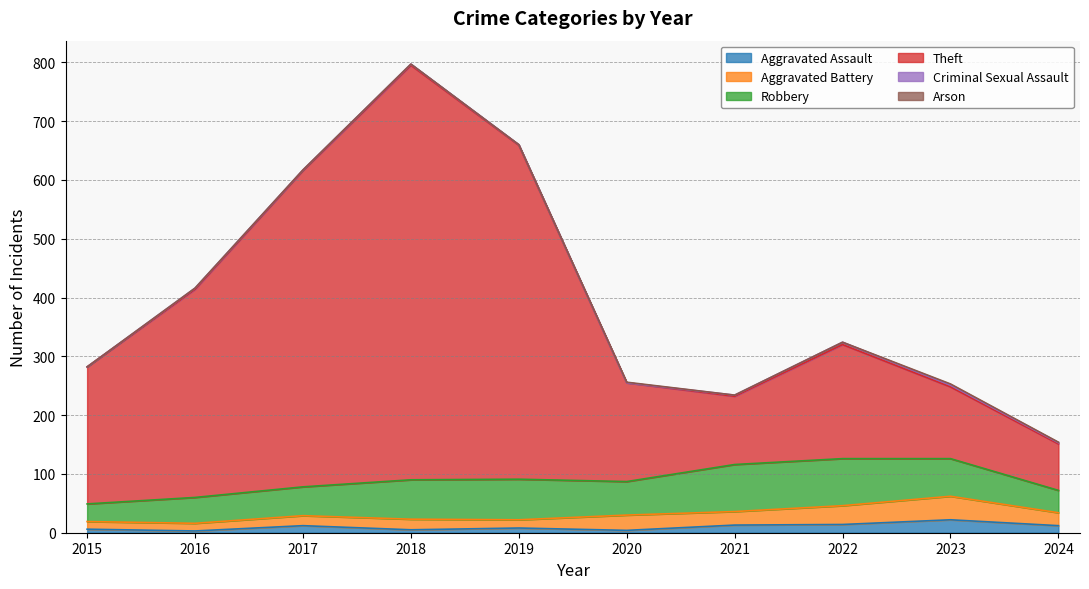

True or false: Aggravated Battery has a value of 44 at 2022.

False